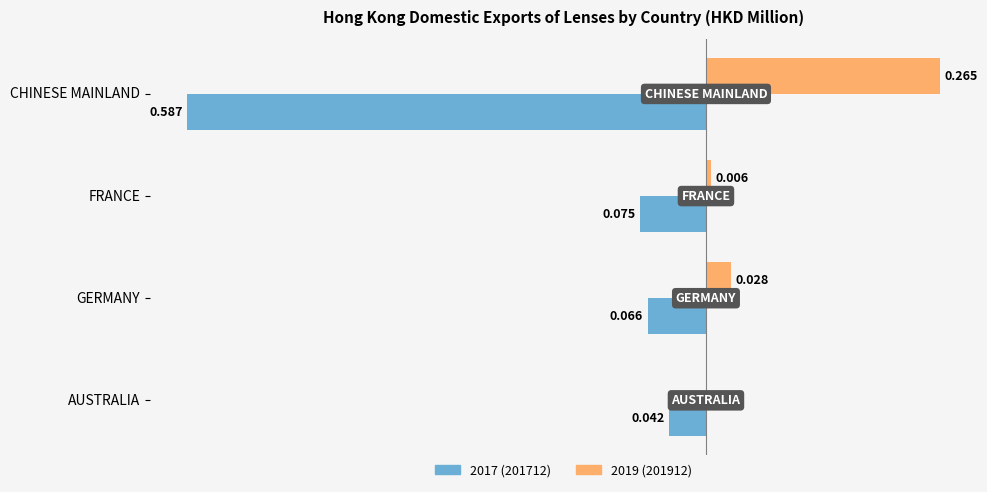

At which category is the sum across all series the highest?

GERMANY